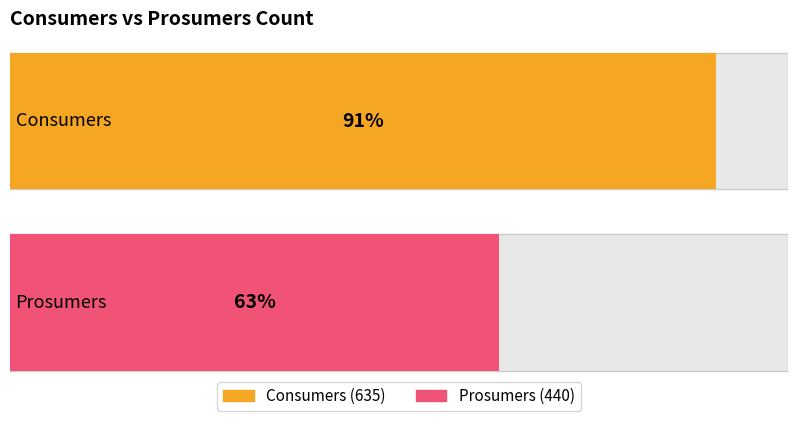

List the series in order of their overall mean, lowest first.

Prosumers, Consumers